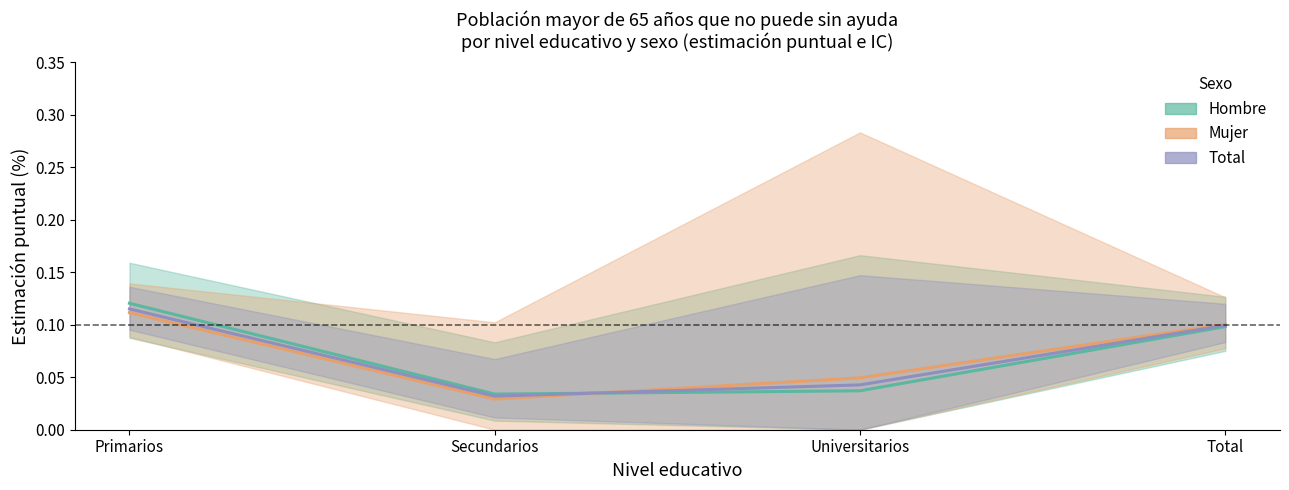

What is the label of the 4th point from the left?

Total